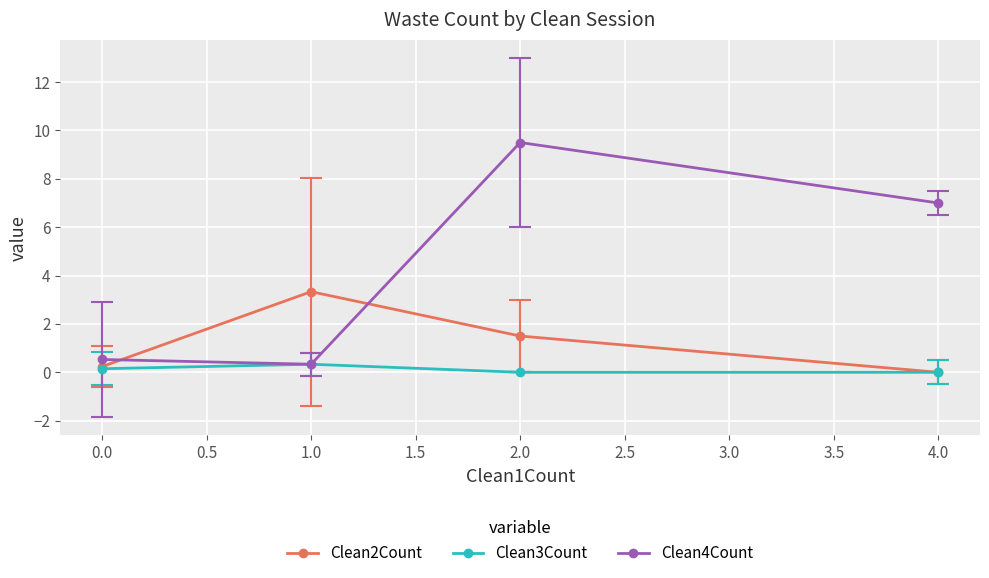

Is it true that Clean4Count equals 0.5 at 0.0?

True